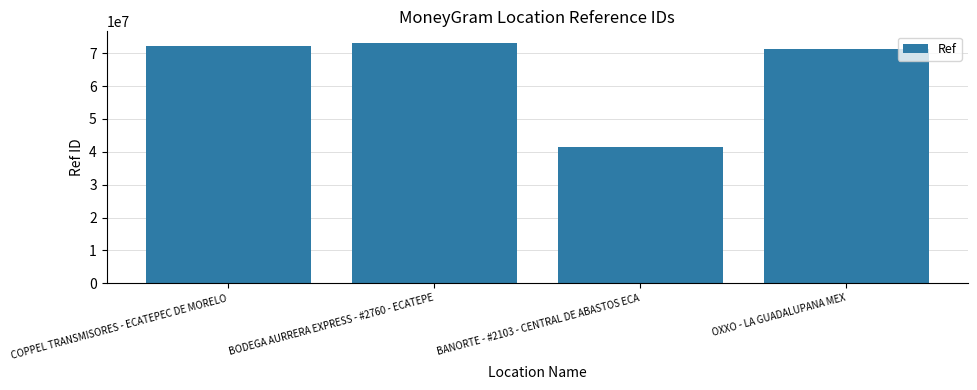

Which has a higher value, BANORTE - #2103 - CENTRAL DE ABASTOS ECA or OXXO - LA GUADALUPANA MEX?

OXXO - LA GUADALUPANA MEX